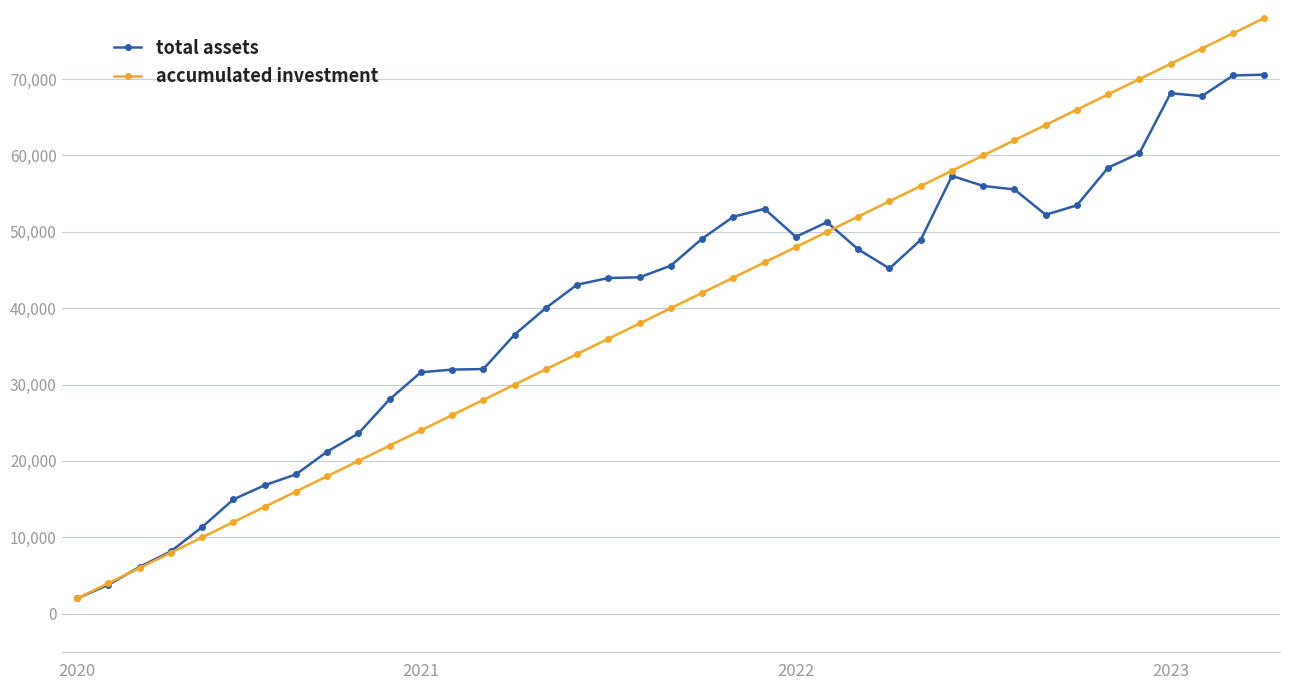

Which series has the largest range (max minus min)?

accumulated investment